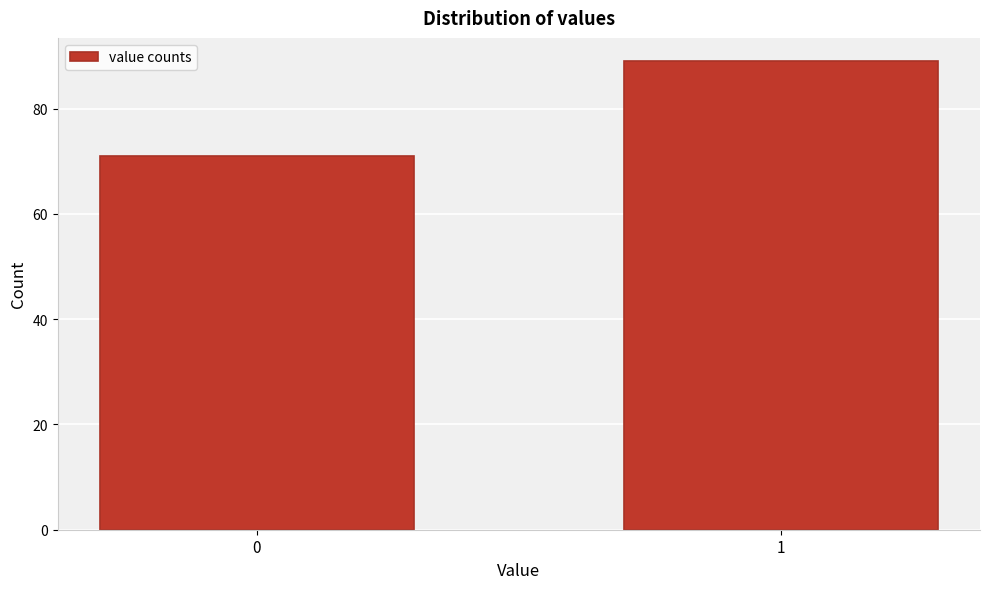

Reading left to right, what are all the values shown in this chart?

71	89